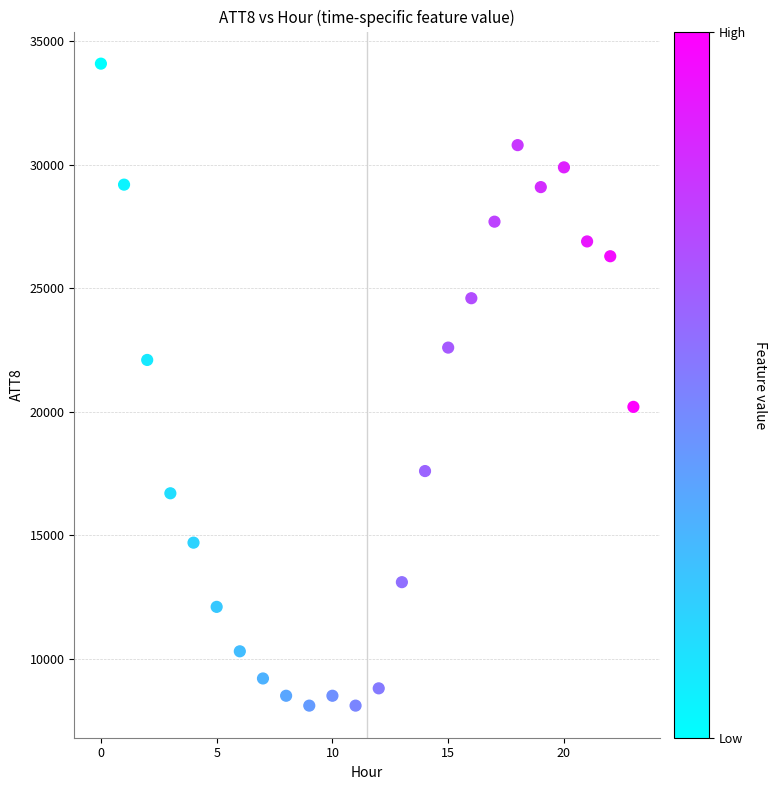

What is the range of Y values (max minus min)?

26000